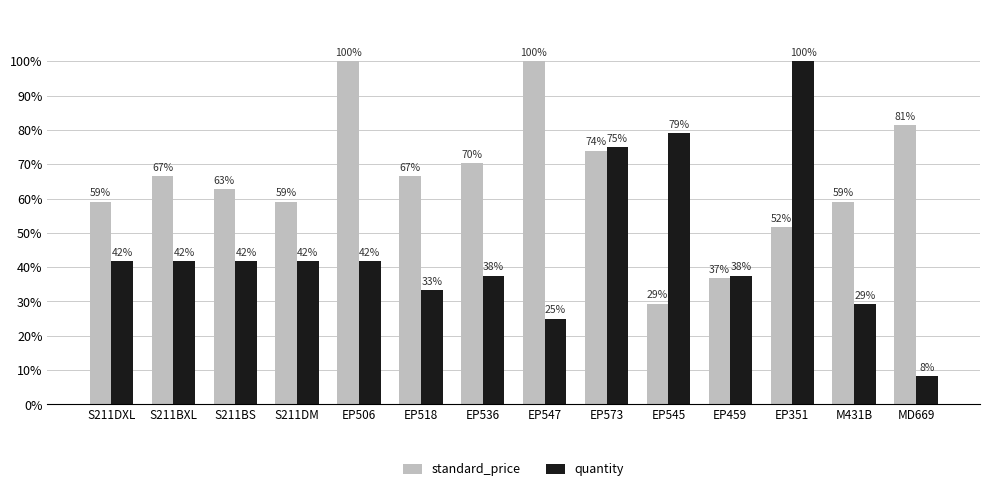

What are all the series names shown in the legend?

standard_price, quantity